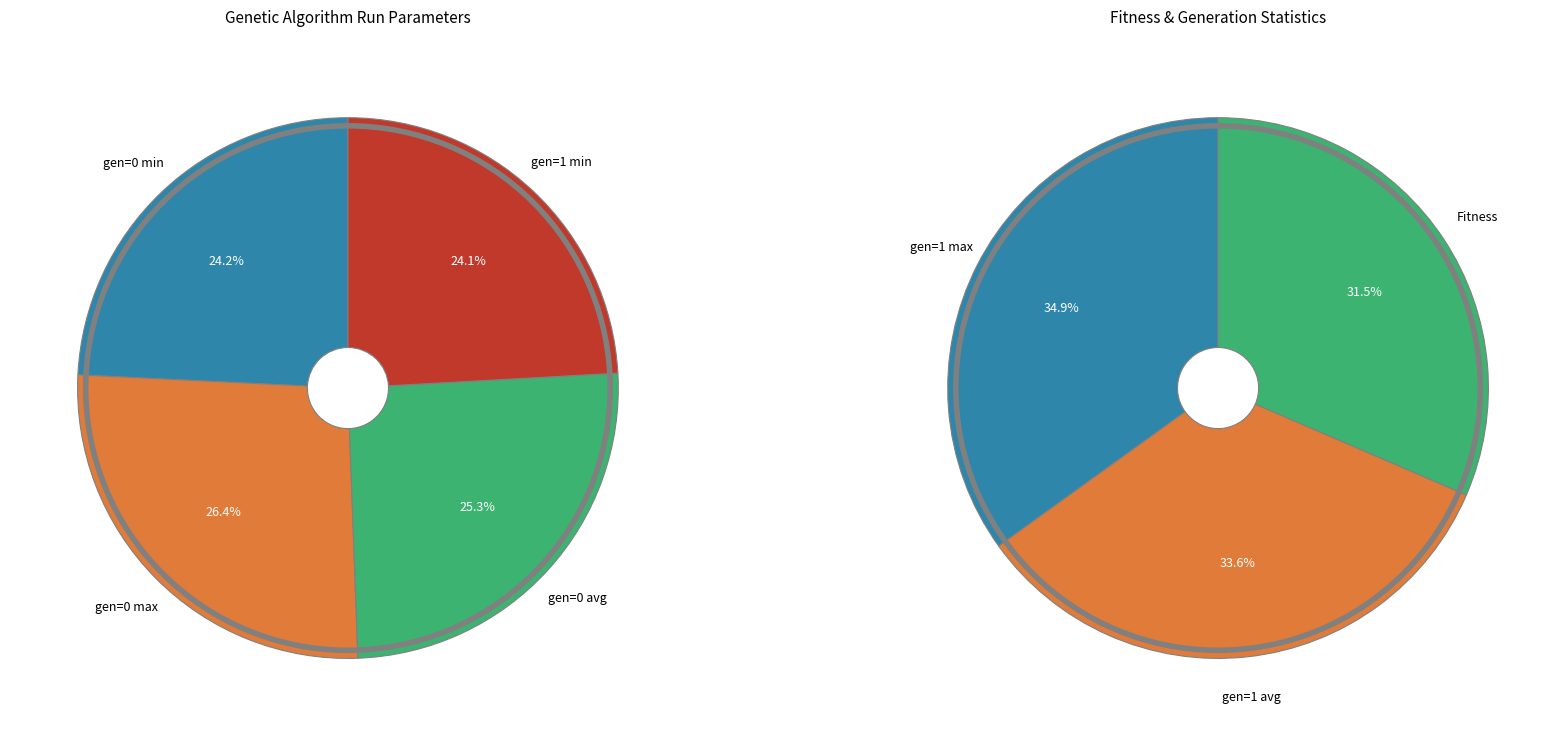

What is the change in value from gen=1 min to gen=1 avg?

+7.4